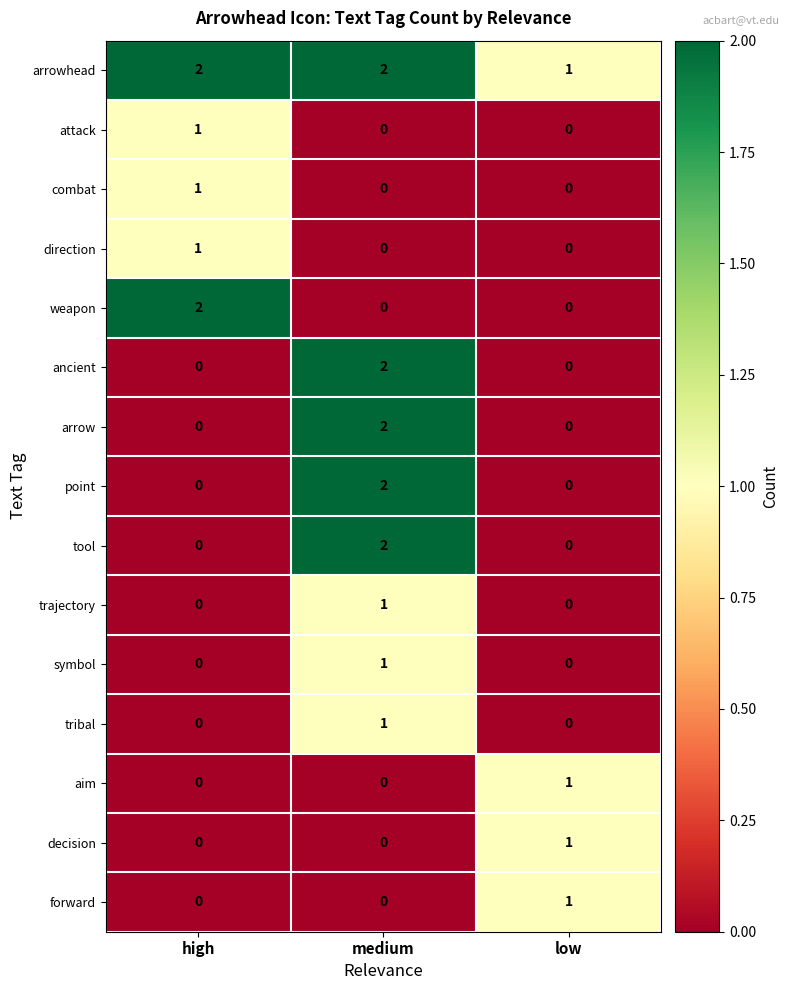

Count the point values in the range 0 to 2.

3